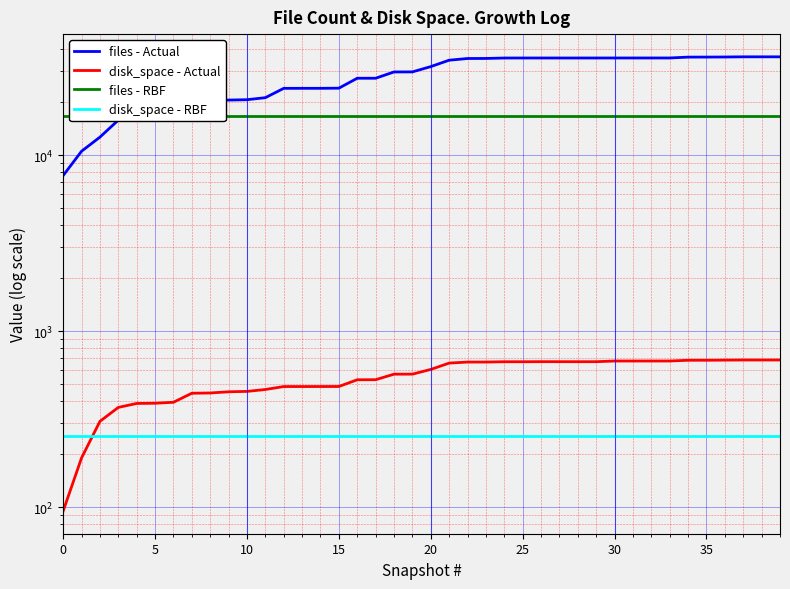

What is the lowest value of the disk_space series?

95.0